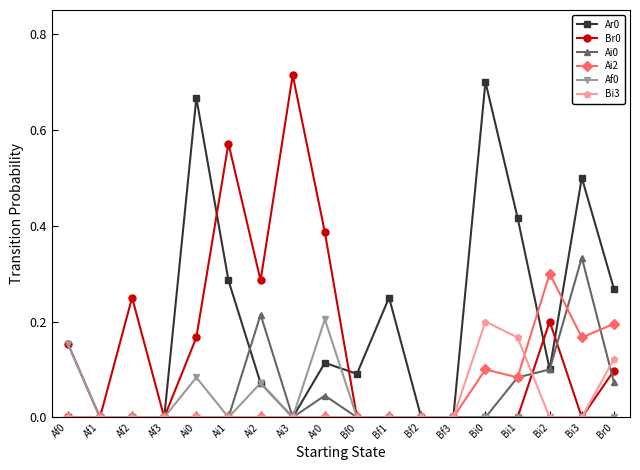

True or false: Af0 has a value of 0.0 at Br0.

True